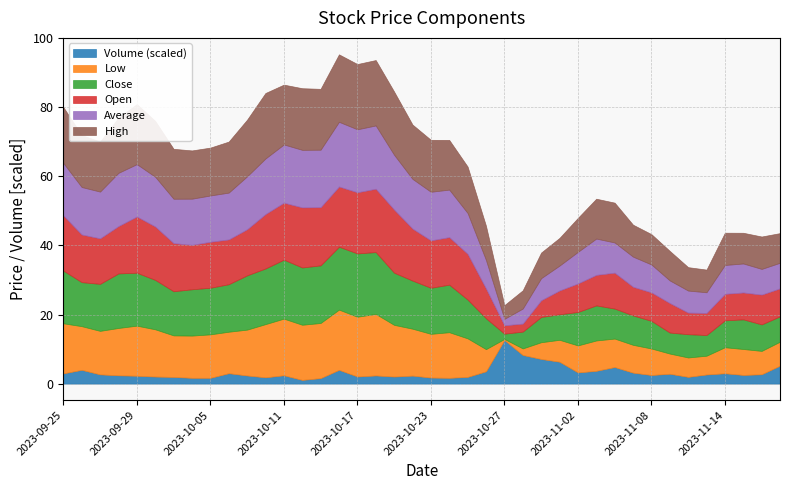

What is the label of the 34th point from the right?

2023-10-03